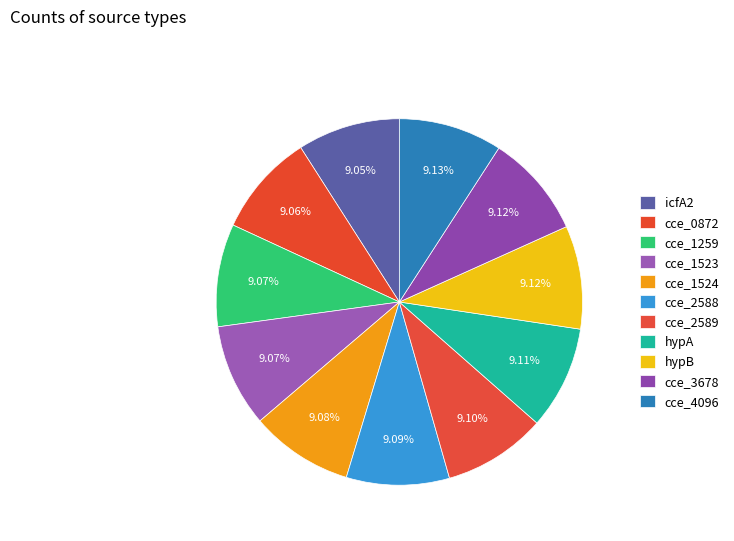

Count the number of slices in the pie.

11